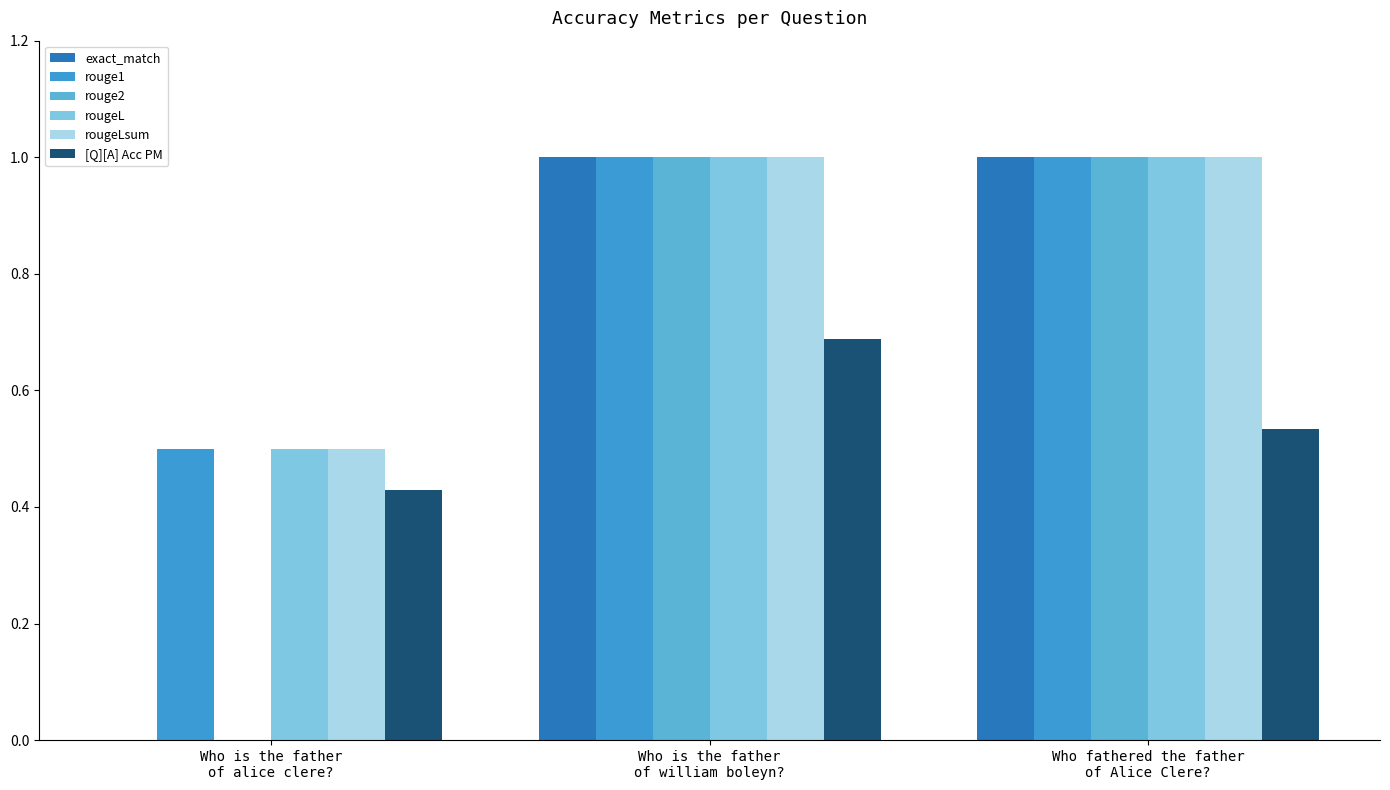

What is the greatest value displayed?

1.0